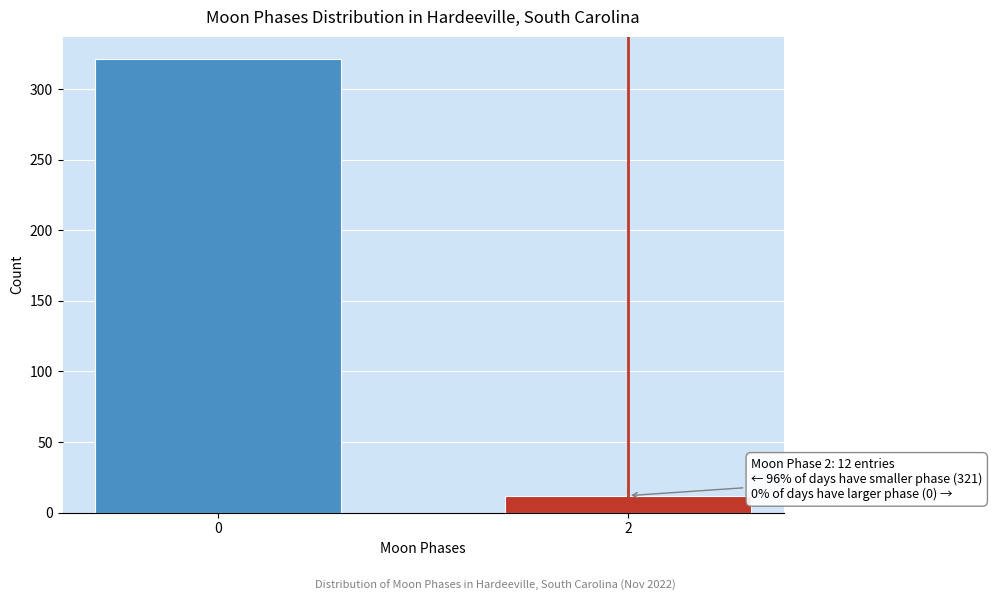

Reading left to right, what are all the values shown in this chart?

0=321	2=12